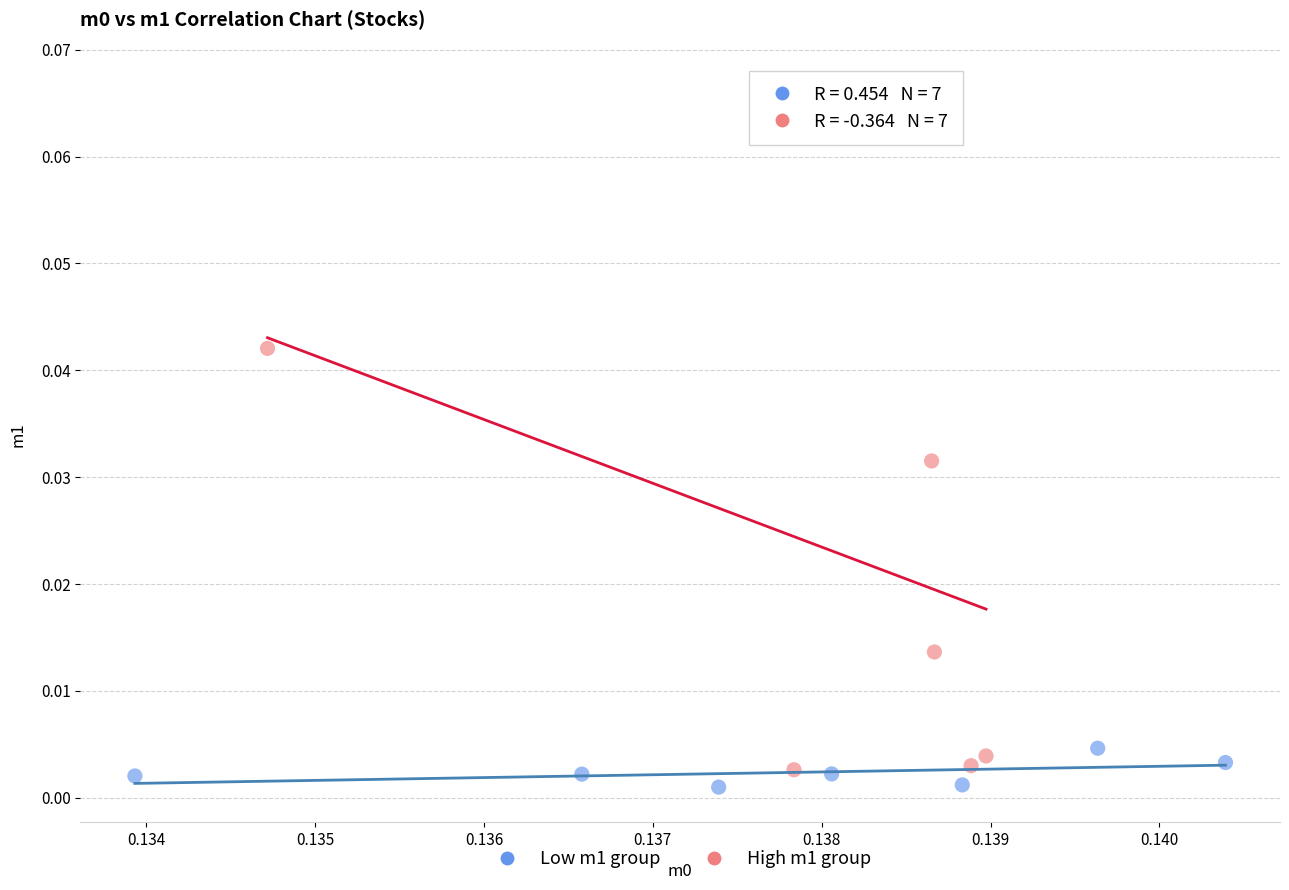

What are all the series names shown in the legend?

Low m1 group, High m1 group